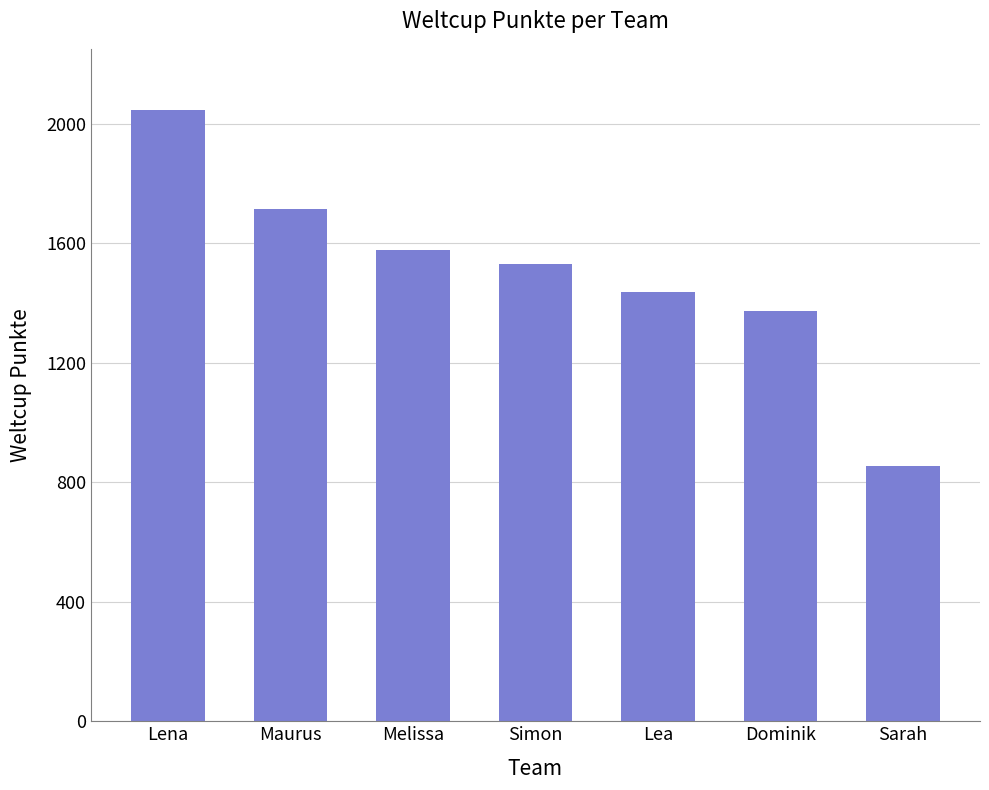

What is the change in value from Melissa to Simon?

-45